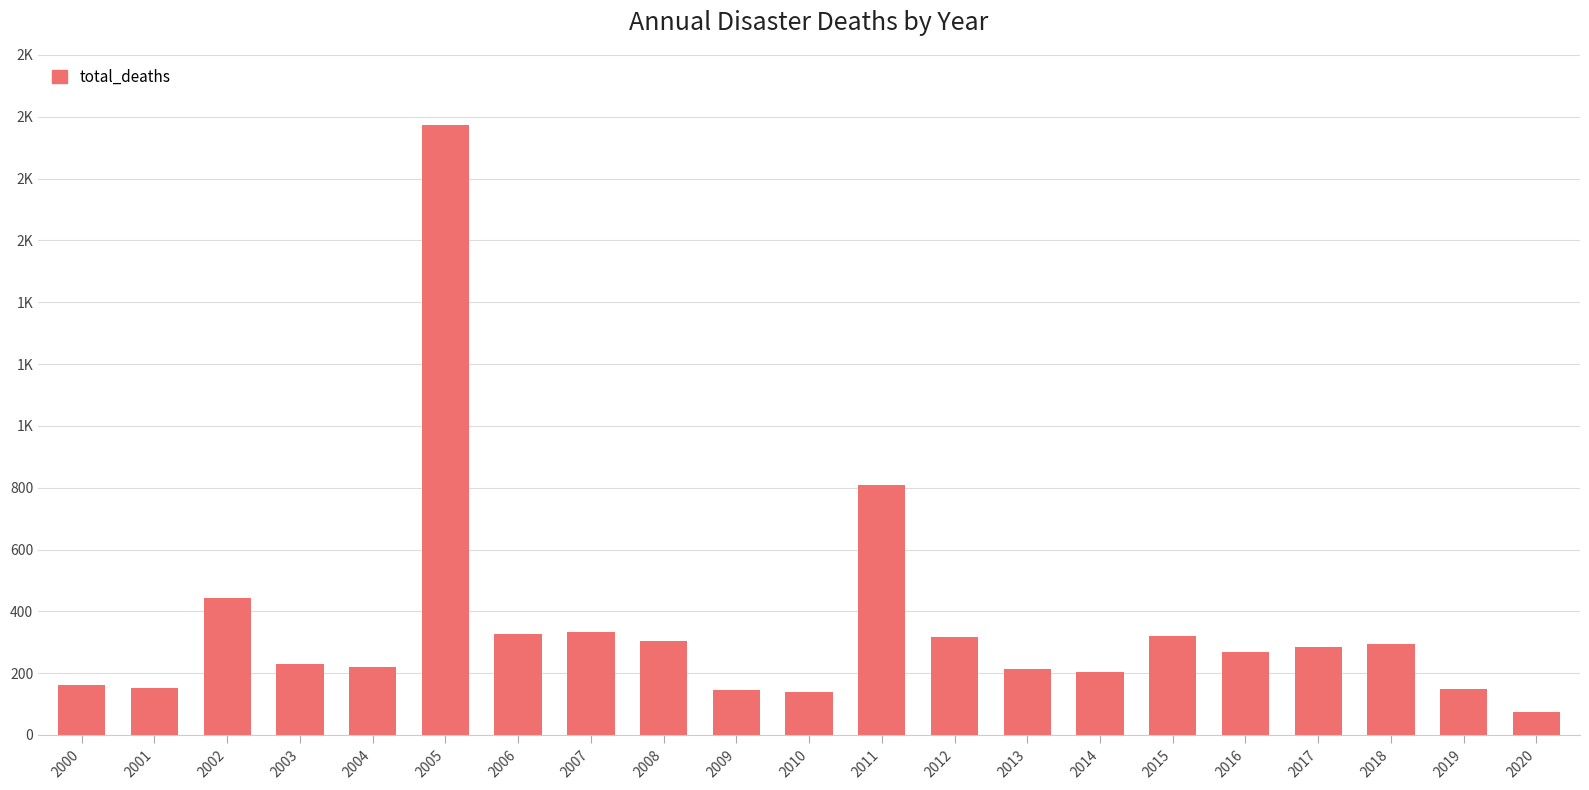

List the labels in order of value, largest first.

2005, 2011, 2002, 2007, 2006, 2015, 2012, 2008, 2018, 2017, 2016, 2003, 2004, 2013, 2014, 2000, 2001, 2019, 2009, 2010, 2020